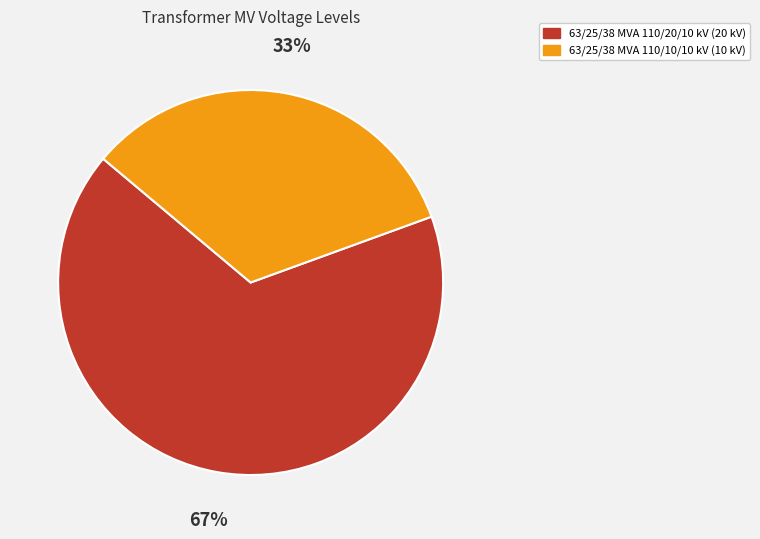

What is the ratio of the value at 63/25/38 MVA 110/10/10 kV to the value at 63/25/38 MVA 110/20/10 kV?

0.5